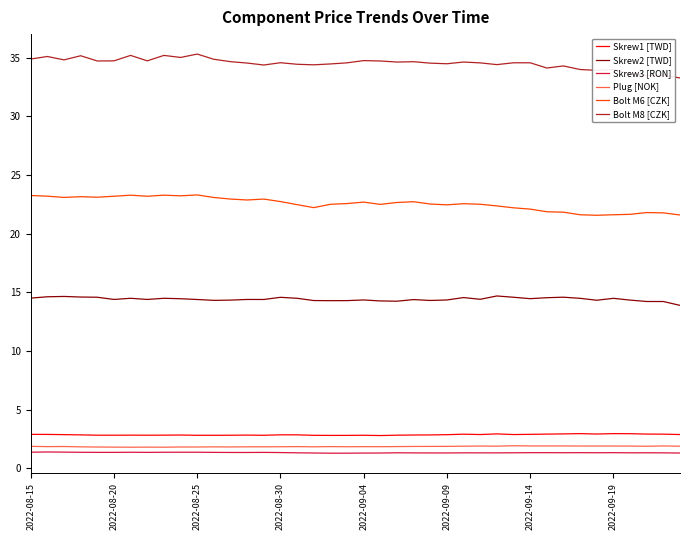

What is the lowest value of the Bolt M6 [CZK] series?

21.6